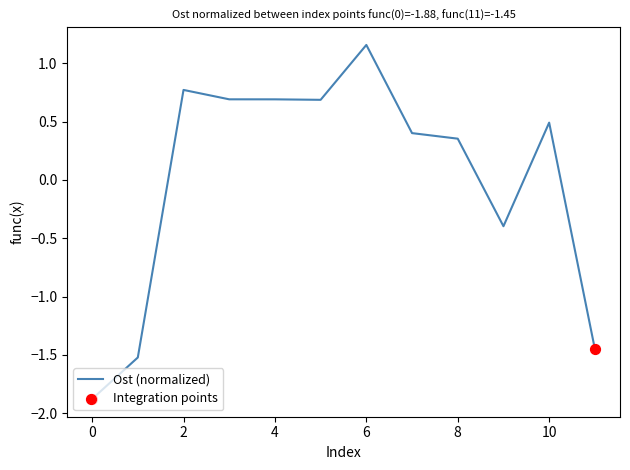

What is the difference between the maximum and minimum values?

3.0